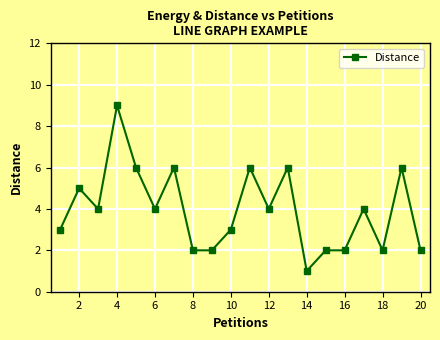

How many lines are shown in the chart?

1